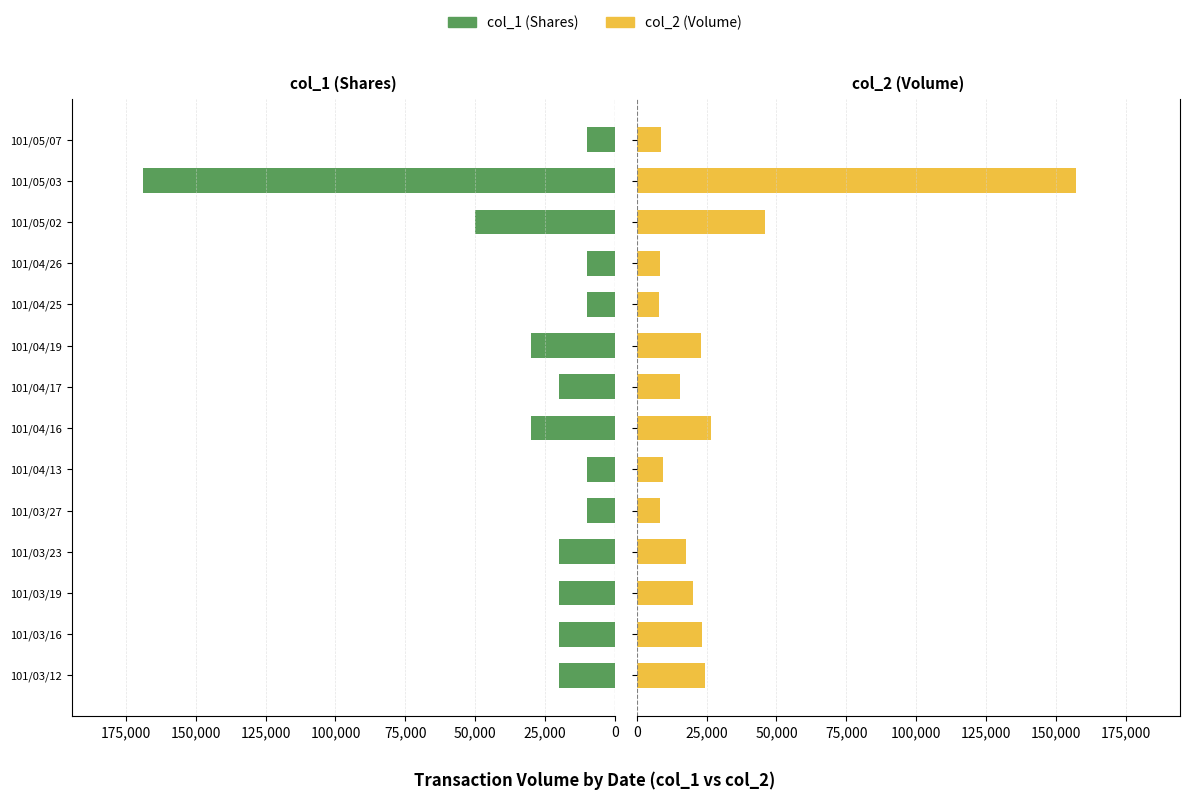

What are all the series names shown in the legend?

col_1 (Shares), col_2 (Volume)